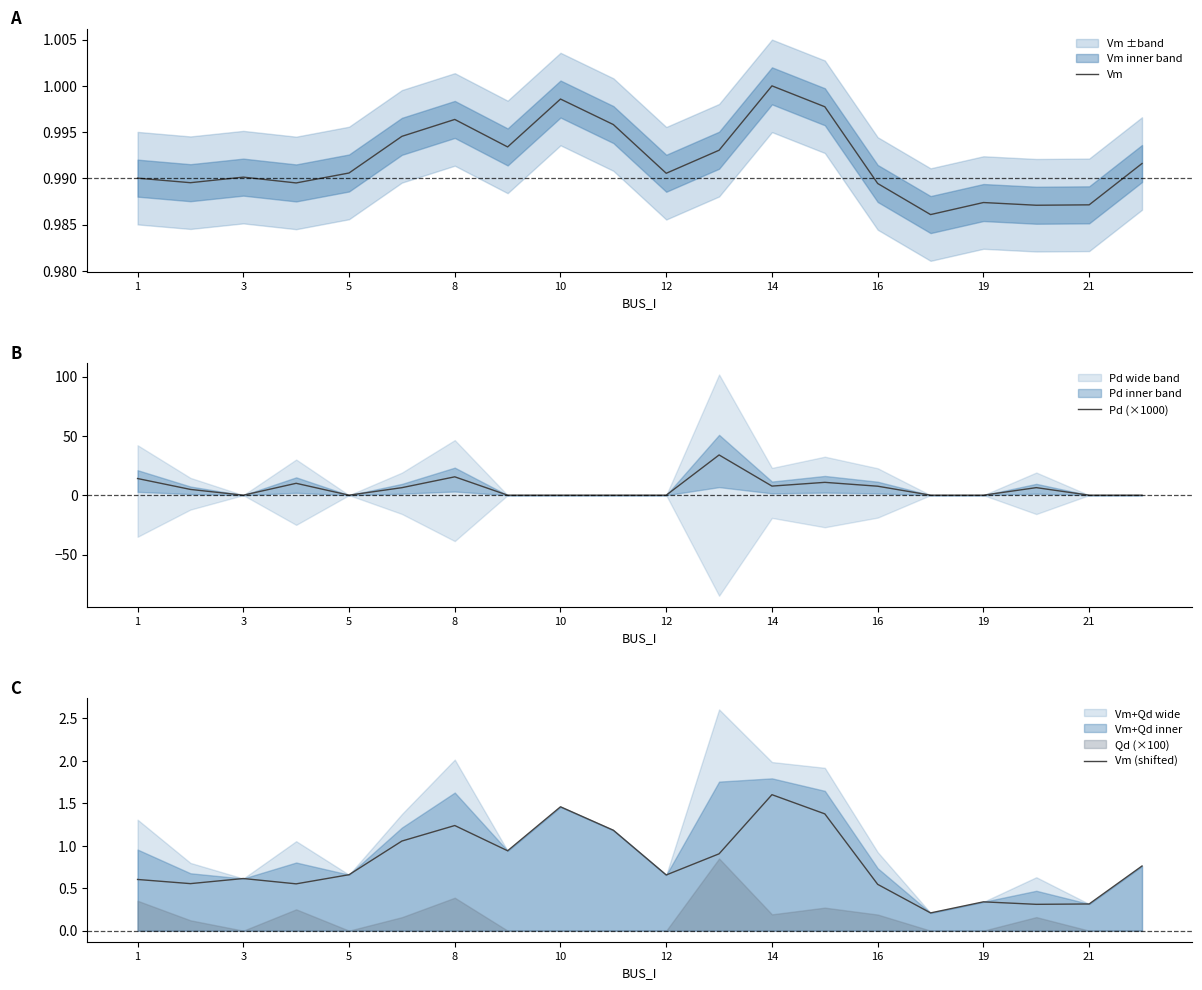

Reading left to right, extract all data points from this chart.

Vm: 1.0	1.0	1.0	1.0	1.0	1.0	1.0	1.0	1.0	1.0	1.0	1.0	1.0	1.0	1.0	1.0	1.0	1.0	1.0	1.0
Pd (×1000): 14.0	4.9	0.0	10.0	0.0	6.3	15.5	0.0	0.0	0.0	0.0	33.9	7.7	10.8	7.6	0.0	0.0	6.4	0.0	0.0
Vm (shifted): 0.6	0.6	0.6	0.6	0.7	1.1	1.2	0.9	1.5	1.2	0.7	0.9	1.6	1.4	0.5	0.2	0.3	0.3	0.3	0.8